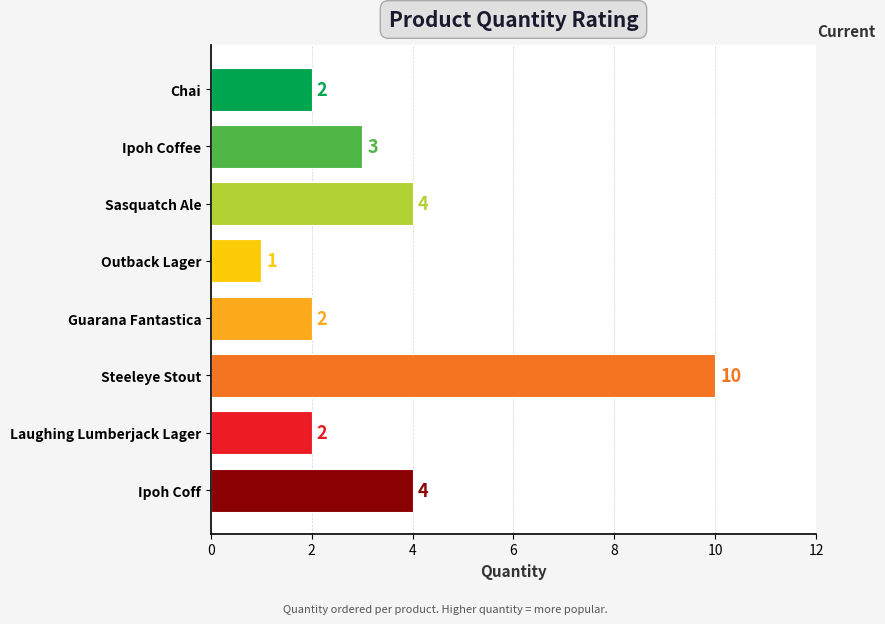

What position from the bottom is Guarana Fantastica?

4